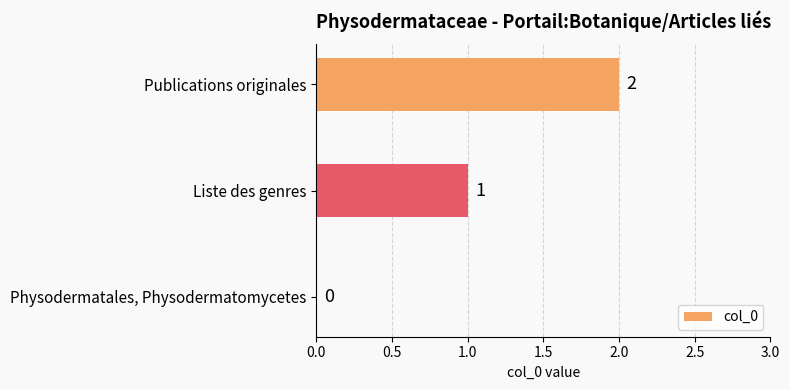

Where is the data nearest to the value 1?

Liste des genres